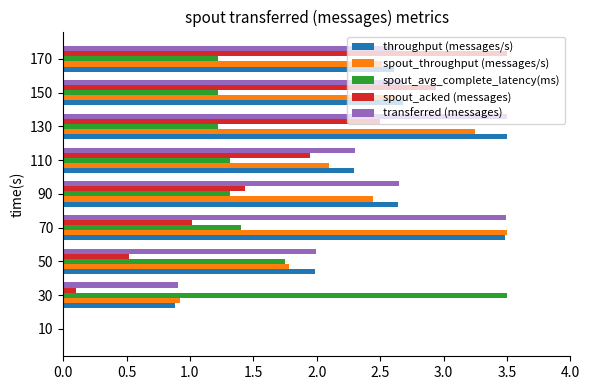

What is the total value across all series at 170?

12.5